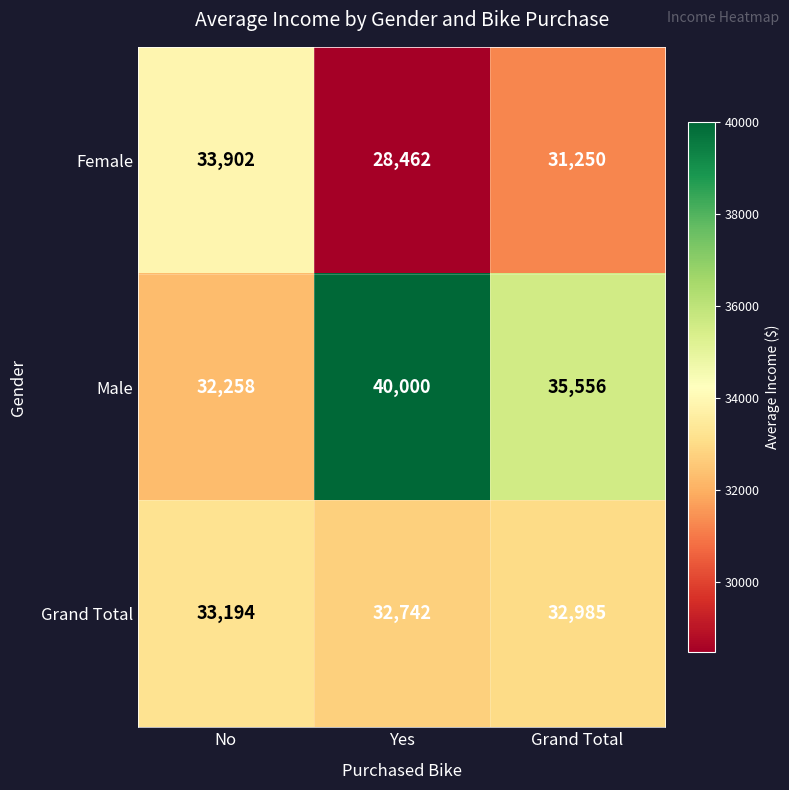

What is the sum of the Male values at No and Yes?

72258